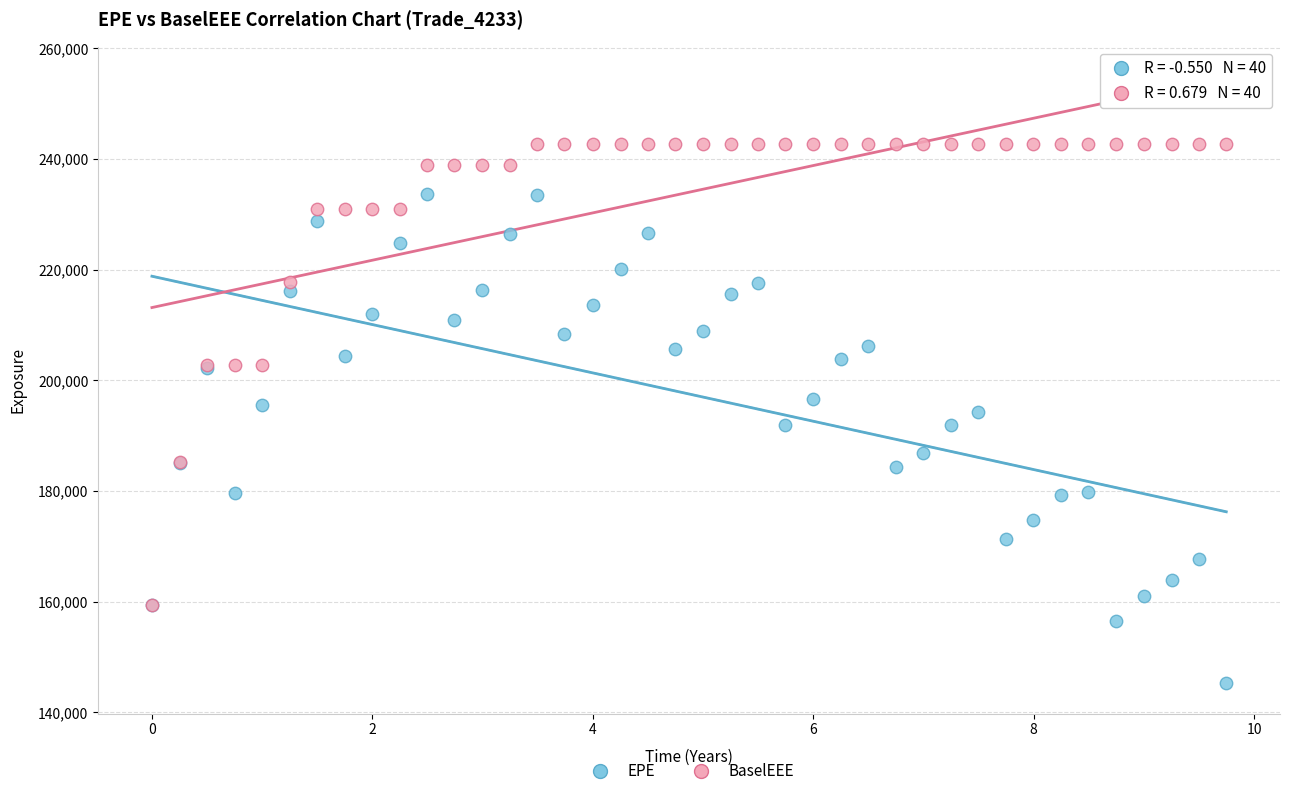

Which series contains the highest Y value?

BaselEEE